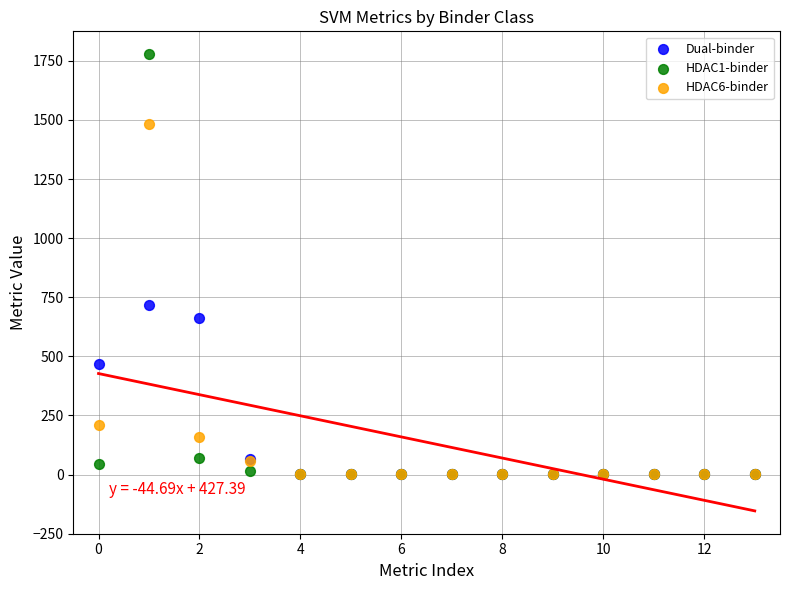

In the Dual-binder series, what Y value is closest to 358?

467.6